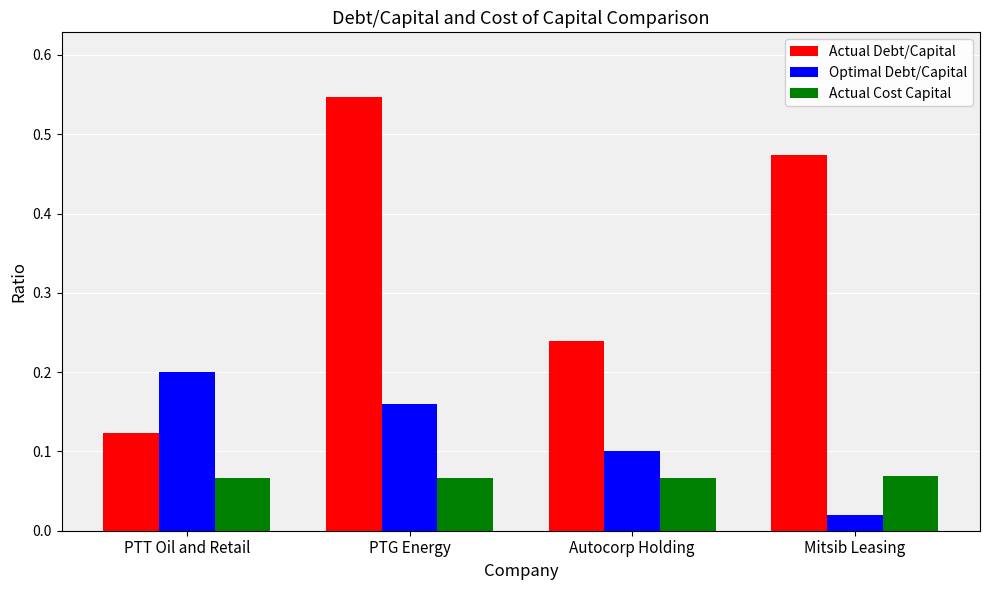

What are all the series names shown in the legend?

Actual Debt/Capital, Optimal Debt/Capital, Actual Cost Capital